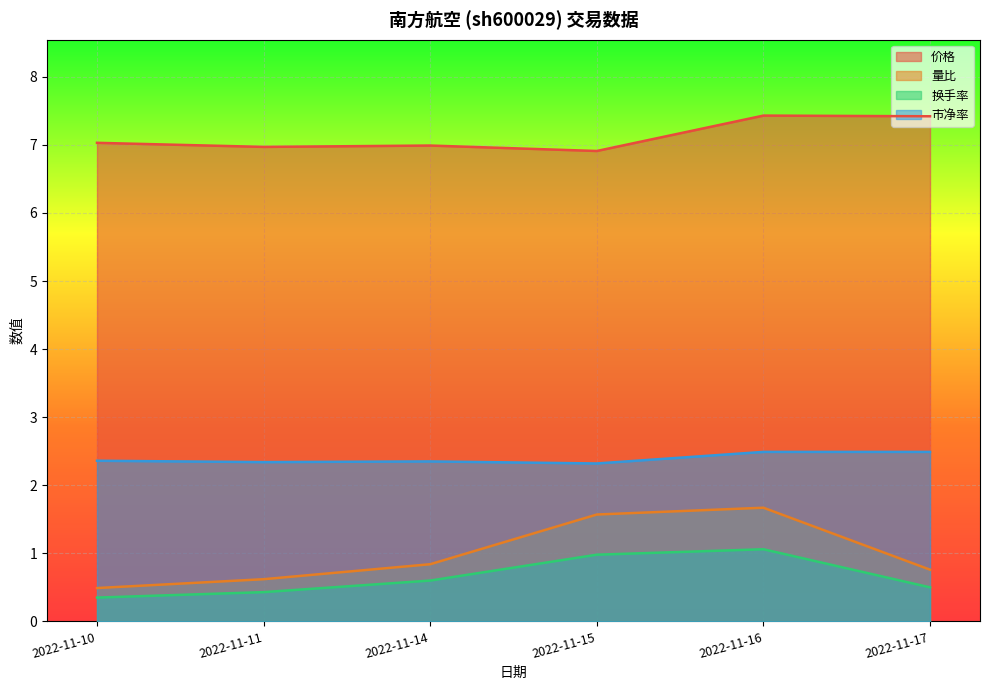

Which has a higher value, 2022-11-16 or 2022-11-11?

2022-11-16